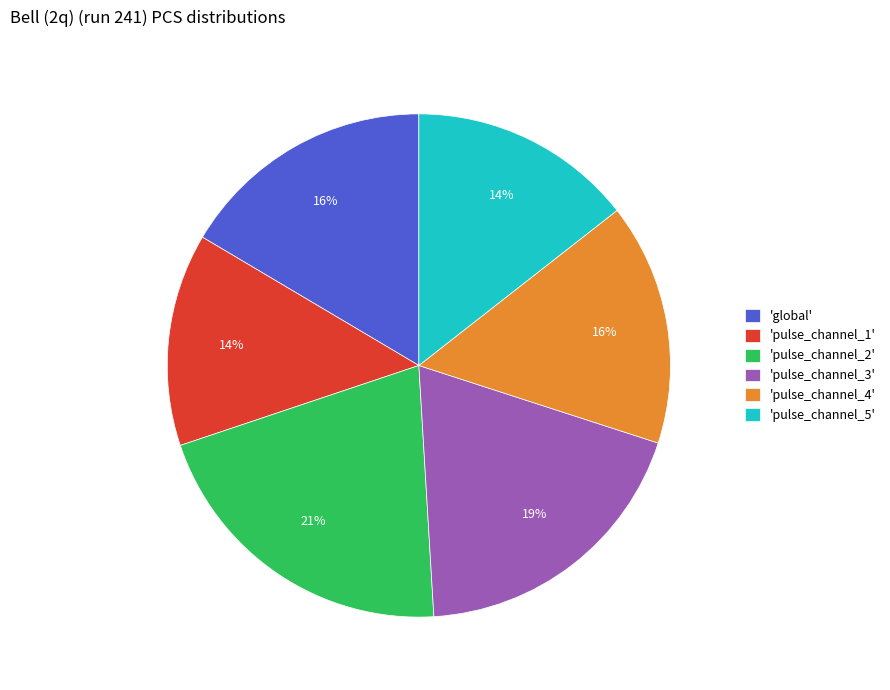

Which slice is the largest?

'pulse_channel_2'